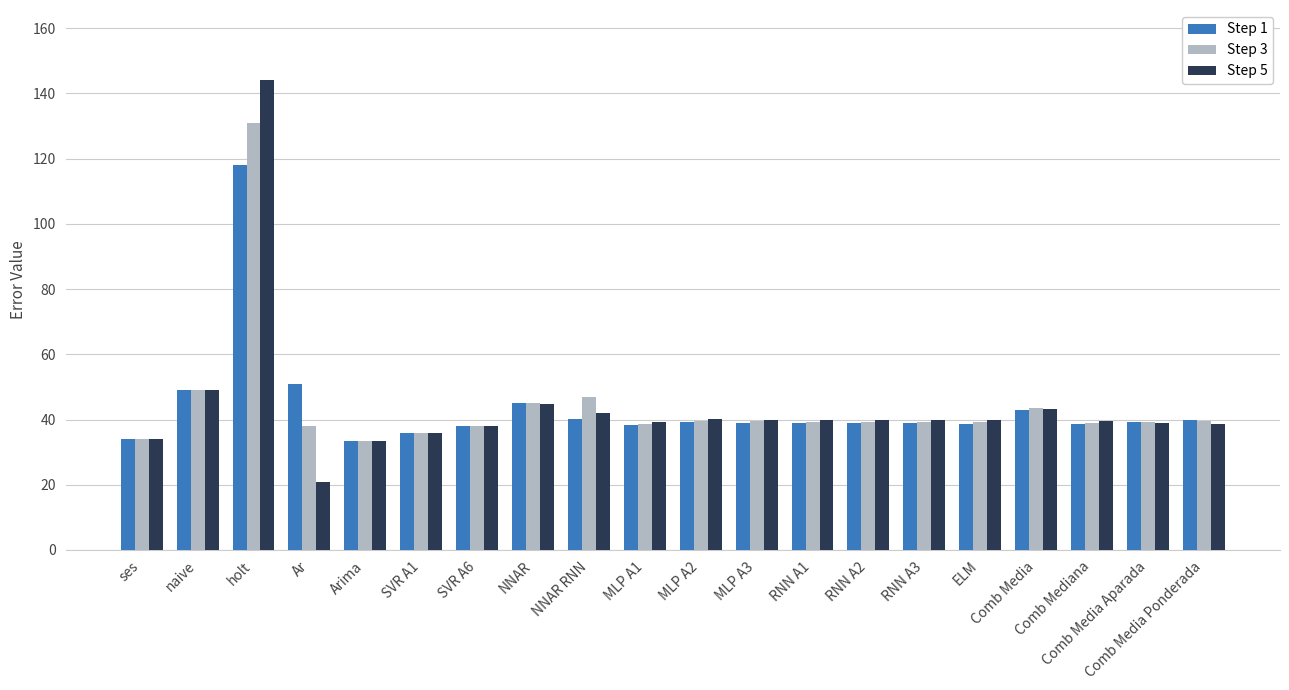

What is the maximum value shown in the chart?

144.0